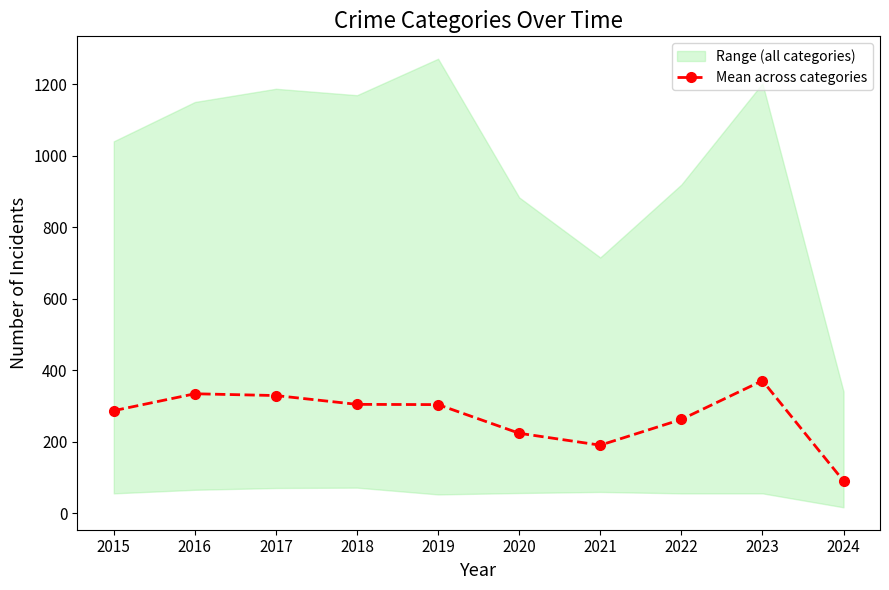

What is the difference between the maximum and minimum values?

280.5